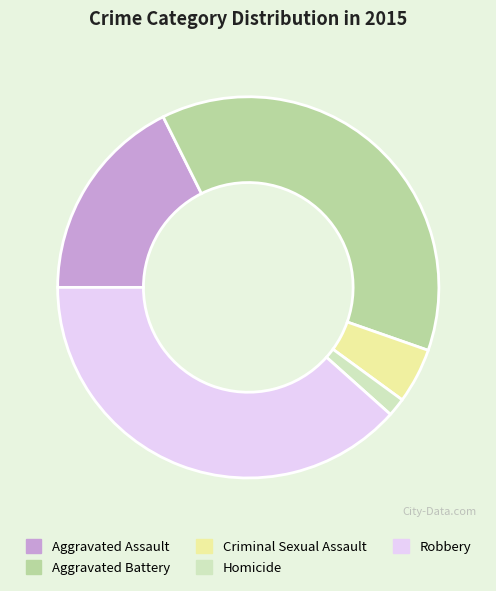

Which category has the biggest portion of the pie?

Robbery